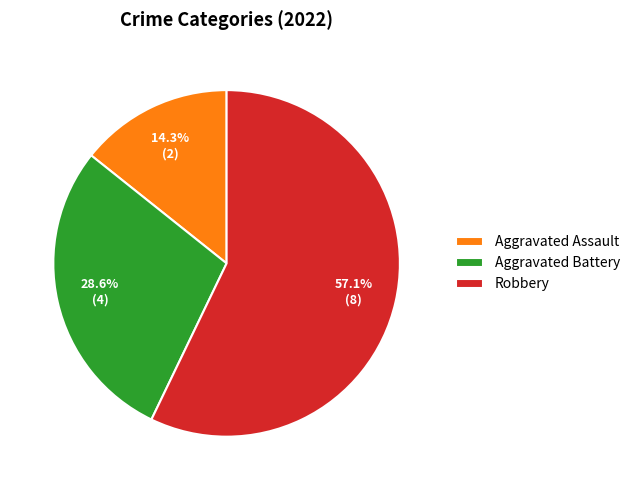

Which has a higher value, Aggravated Battery or Robbery?

Robbery